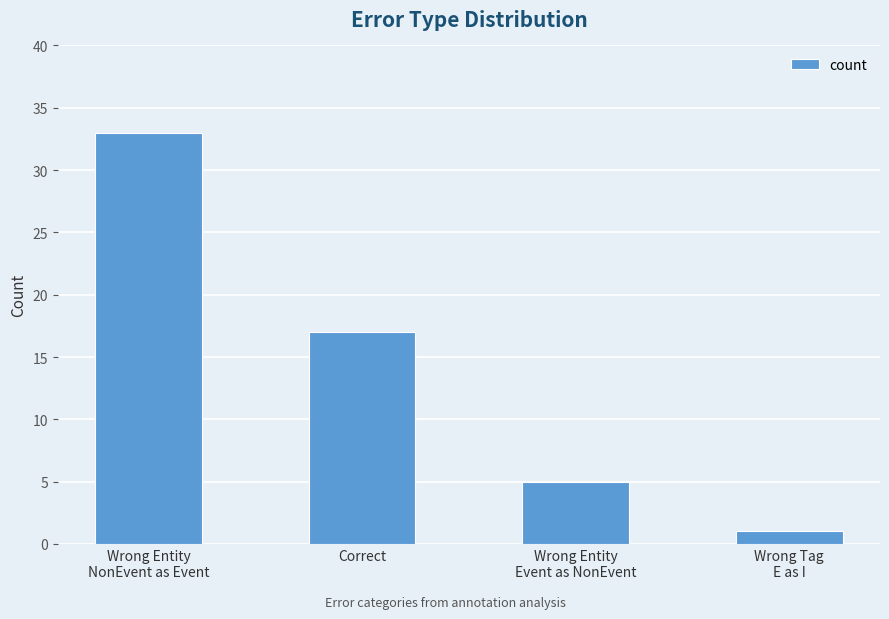

What is the sum of all values?

56